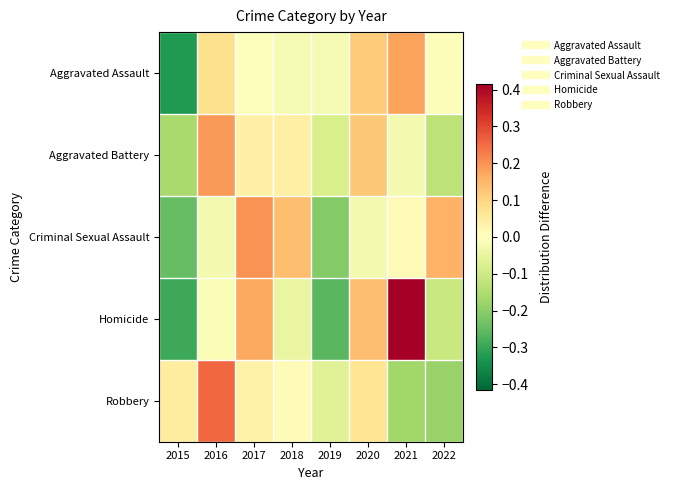

Reading left to right, transcribe all the data shown in this chart.

Aggravated Assault: 2015=-0.3	2016=0.1	2017=-0.0	2018=-0.0	2019=-0.0	2020=0.1	2021=0.2	2022=-0.0
Aggravated Battery: 2015=-0.2	2016=0.2	2017=0.0	2018=0.0	2019=-0.1	2020=0.1	2021=-0.0	2022=-0.1
Criminal Sexual Assault: 2015=-0.2	2016=-0.0	2017=0.2	2018=0.1	2019=-0.2	2020=-0.0	2021=0.0	2022=0.2
Homicide: 2015=-0.3	2016=-0.0	2017=0.2	2018=-0.0	2019=-0.3	2020=0.1	2021=0.4	2022=-0.1
Robbery: 2015=0.1	2016=0.3	2017=0.0	2018=0.0	2019=-0.1	2020=0.1	2021=-0.2	2022=-0.2